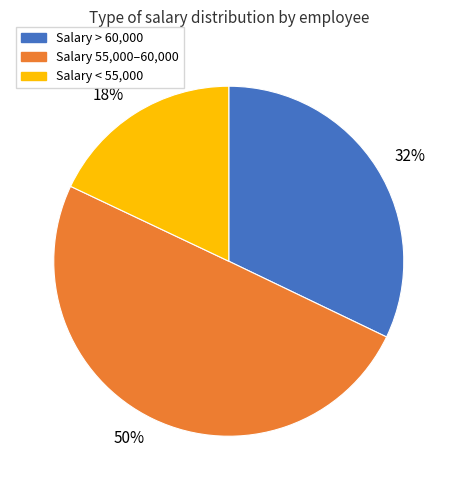

Which category has the biggest portion of the pie?

50%